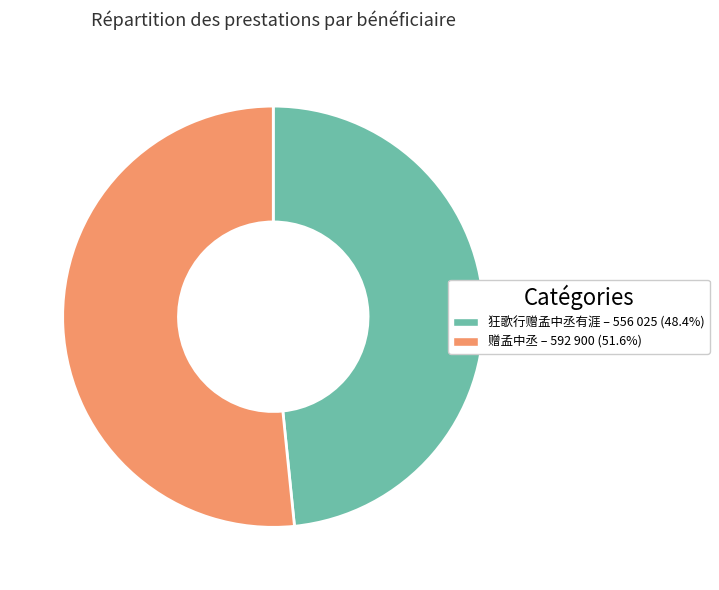

Is the sum of 赠孟中丞 and 狂歌行赠孟中丞有涯 greater than half?

Yes